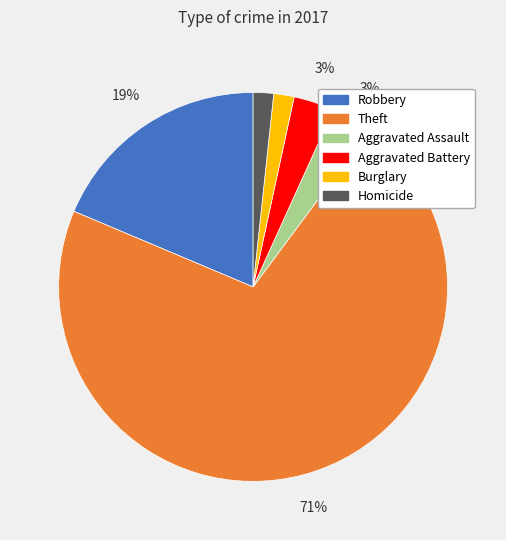

Does any single category account for the majority?

Yes